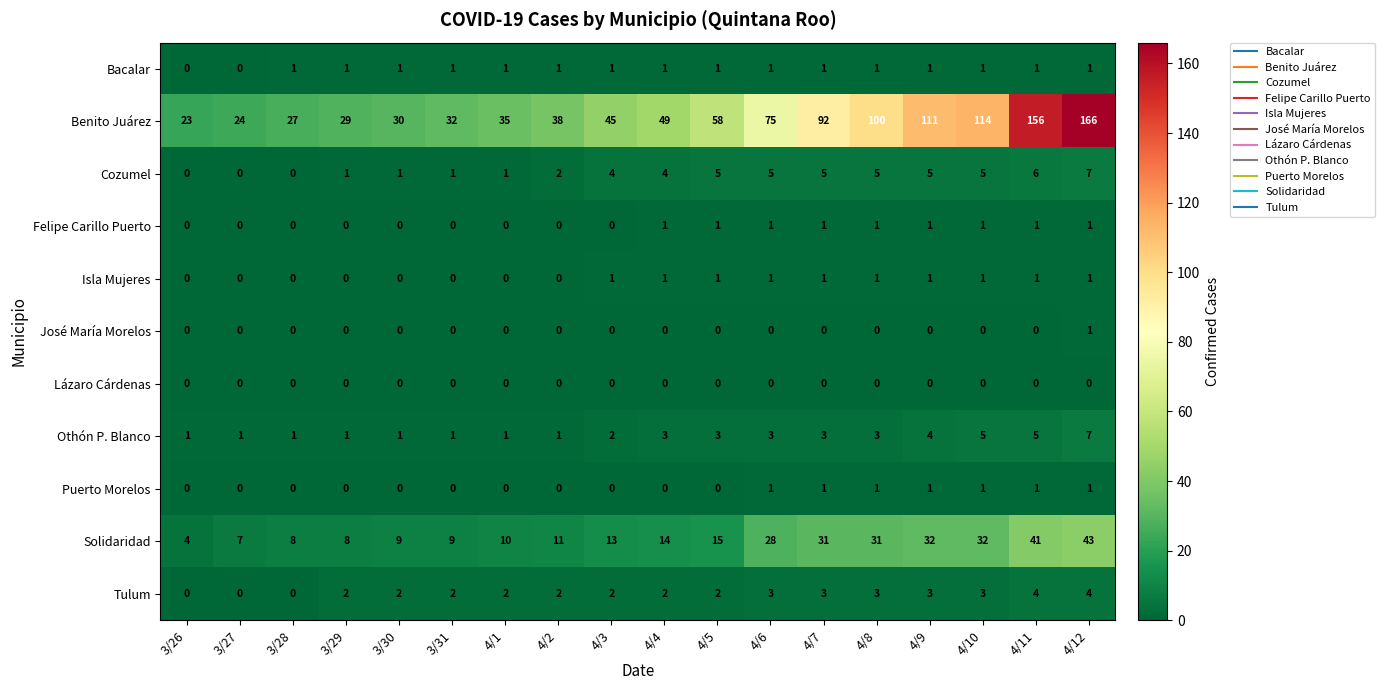

What is the maximum value shown in the chart?

166